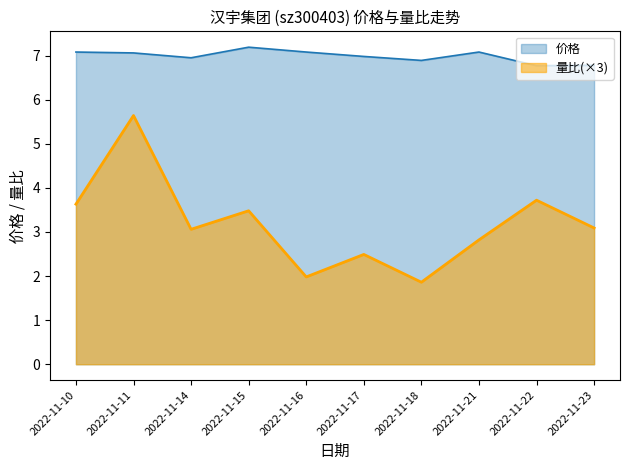

List the series in order of their peak value, lowest first.

量比(×3), 价格